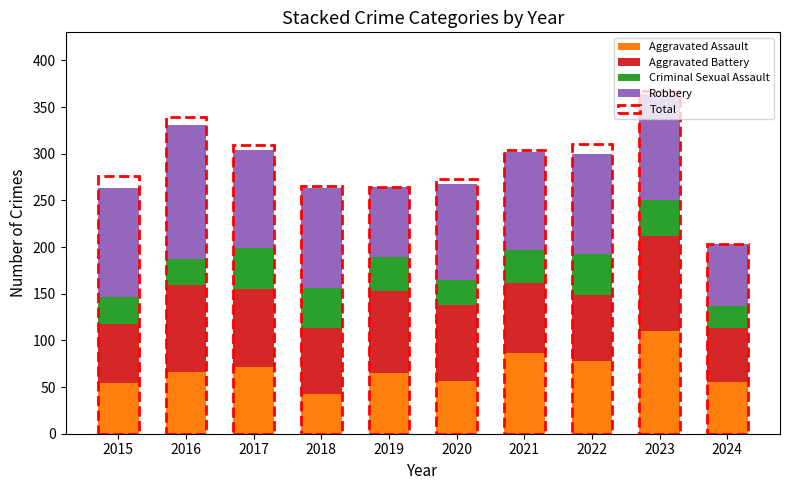

What is the total value across all series at 2019?

528